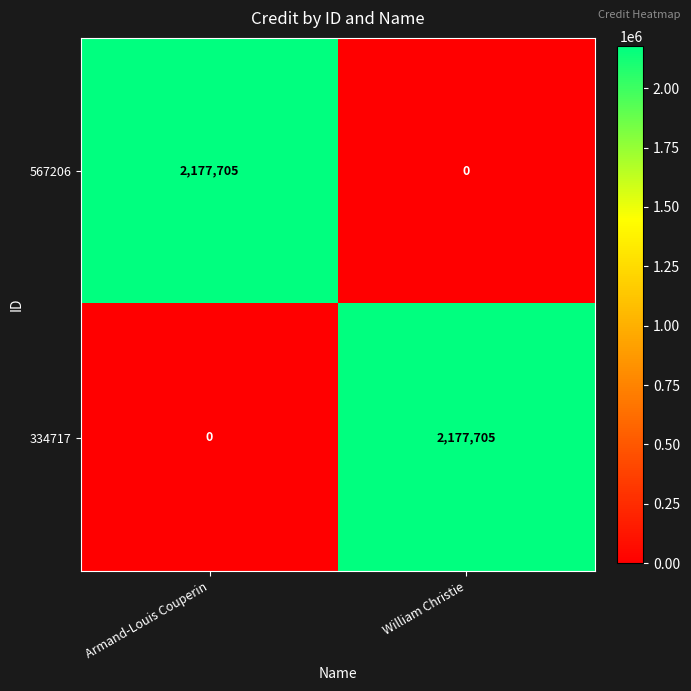

What is the sum of all 334717 values?

2177705